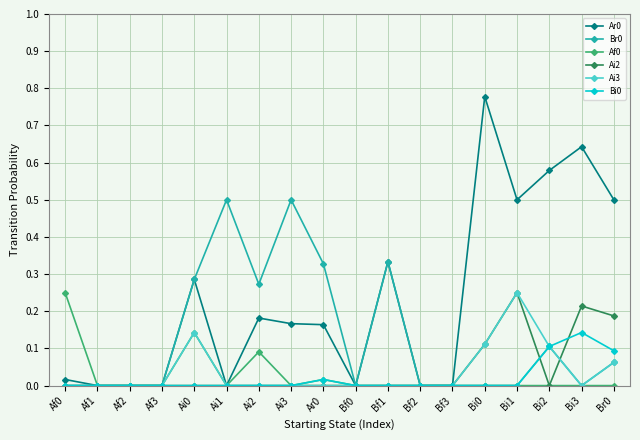

How many distinct data groups are displayed?

6